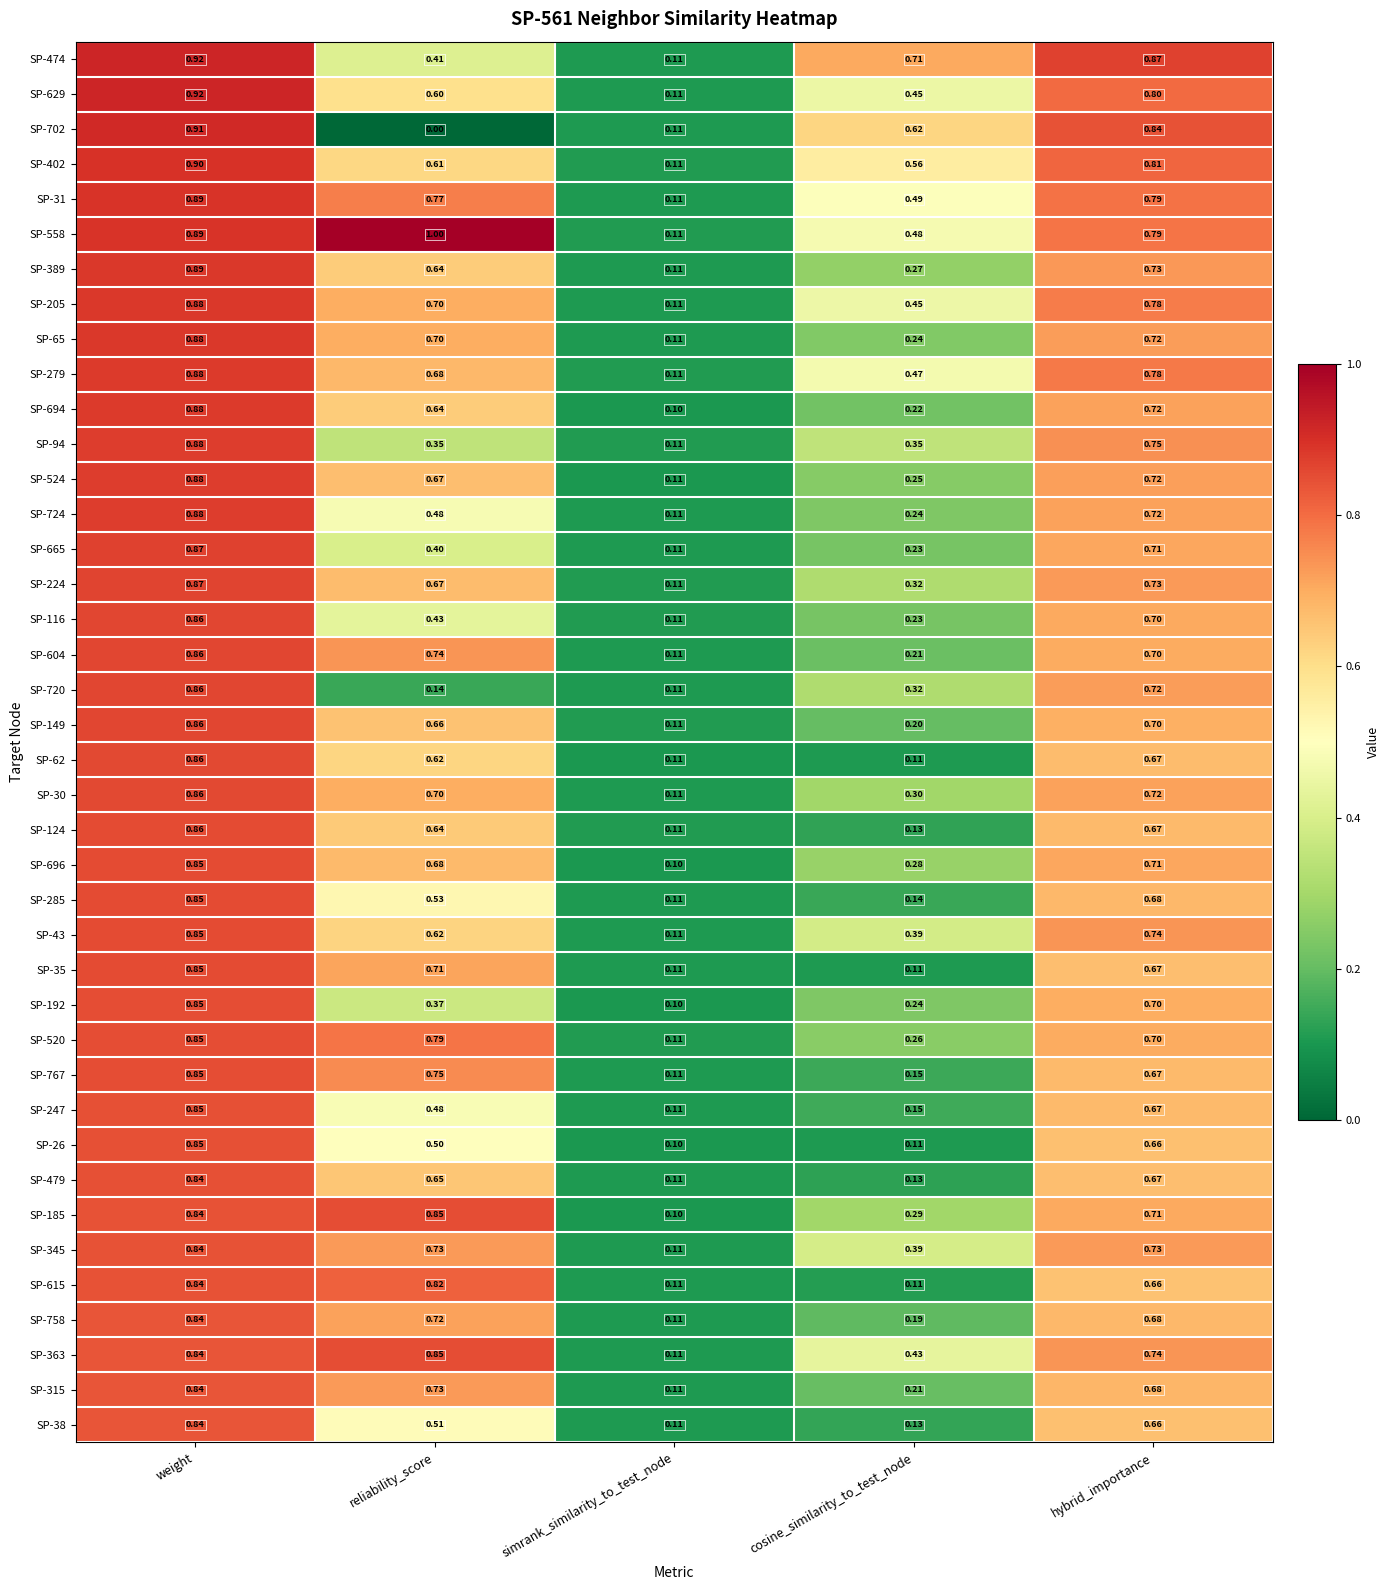

Which category has the lowest value in the SP-149 series?

simrank_similarity_to_test_node